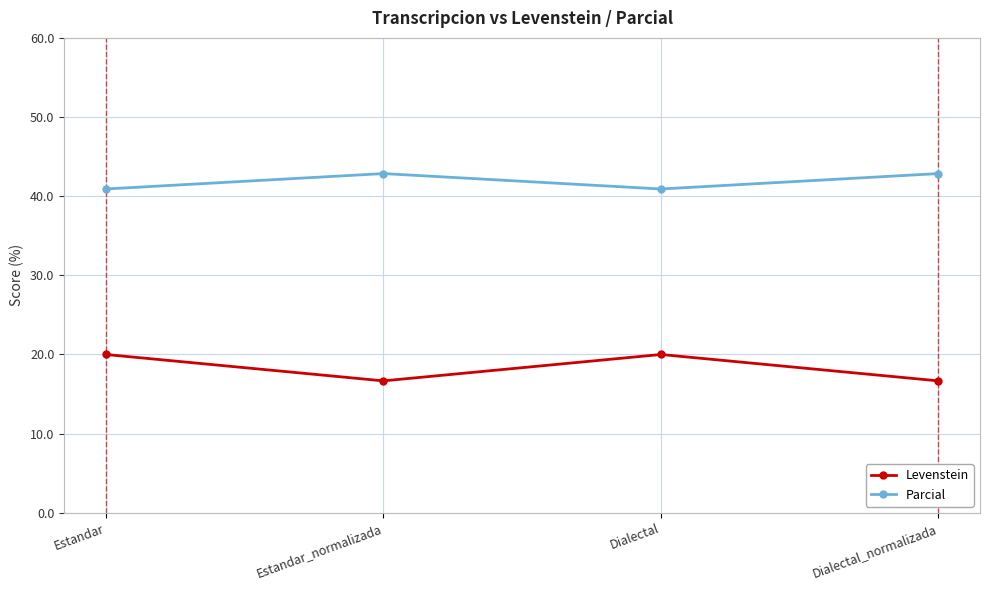

The value of Levenstein at Estandar is 20.0. True or false?

True